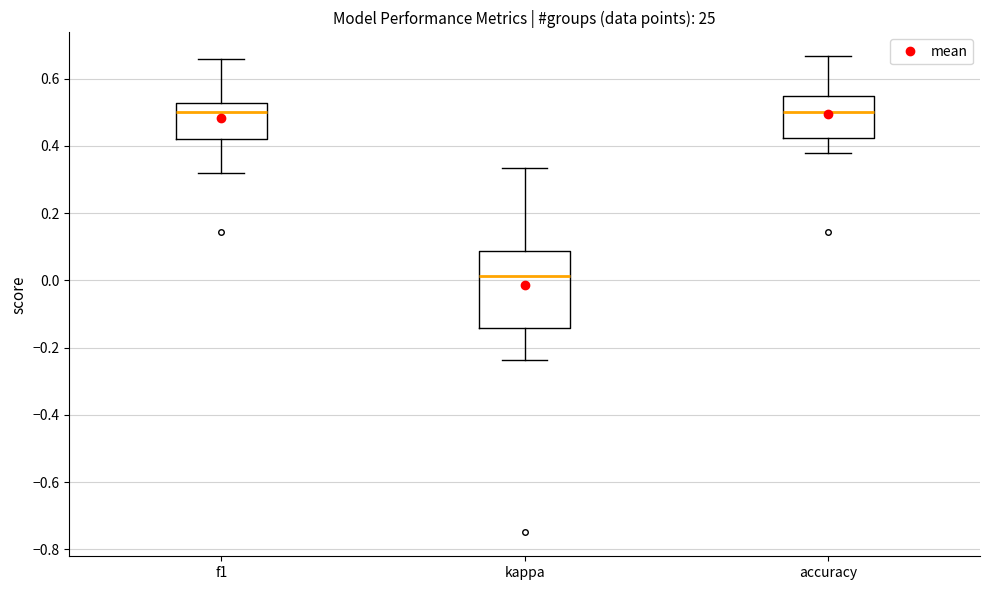

Reading left to right, transcribe this box plot: for each box, give where its median line is, the range the box spans, and where its two whiskers end, as read against the y-axis. The values are not printed on the chart, so give them approximately, as read against the axis.

f1: median 0.50, box 0.42 to 0.52, whiskers 0.32 to 0.66
kappa: median 0.02, box -0.14 to 0.08, whiskers -0.24 to 0.34
accuracy: median 0.50, box 0.42 to 0.54, whiskers 0.38 to 0.66